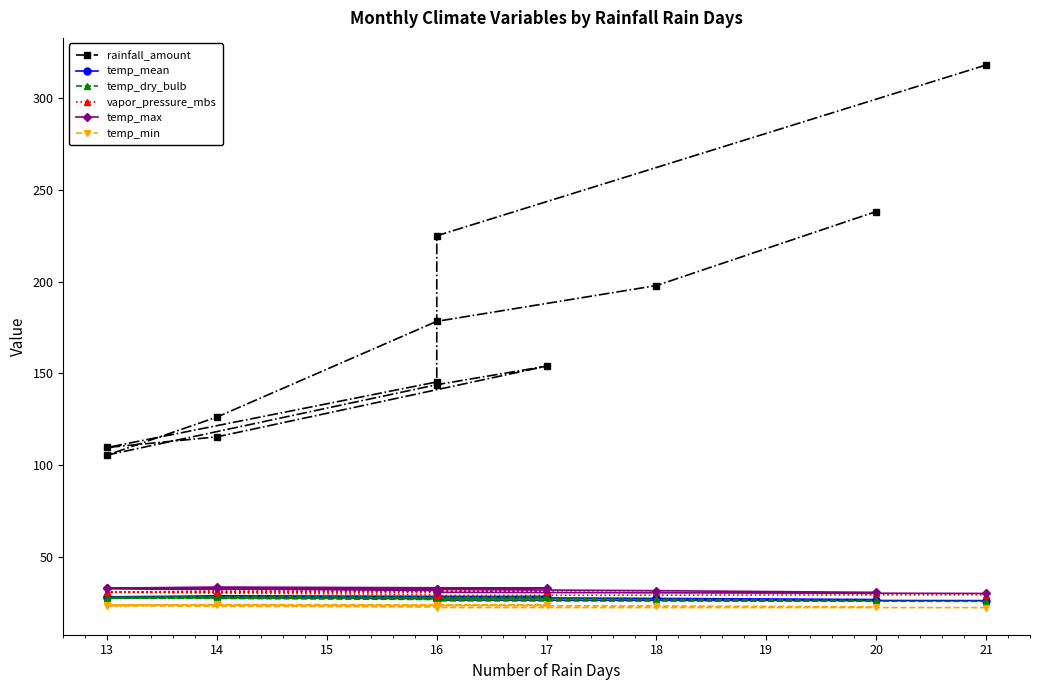

Is it true that temp_mean equals 39.5 at 18?

False